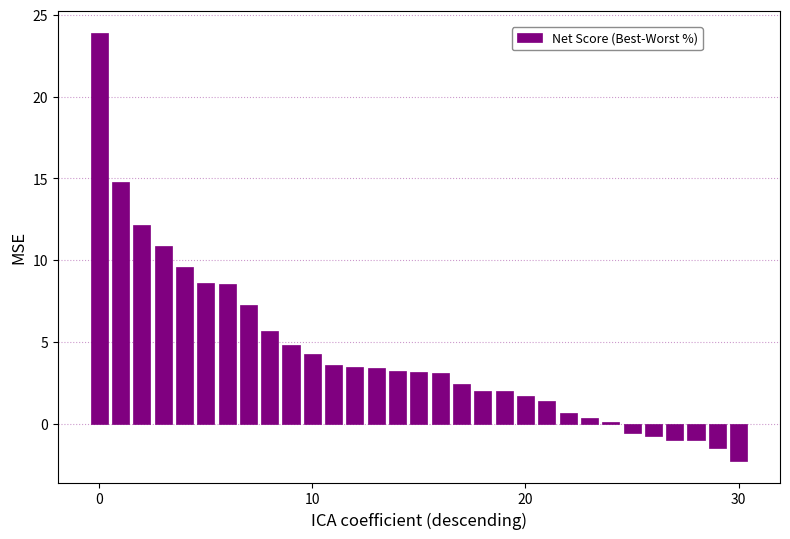

What is the sum of all values?

134.0